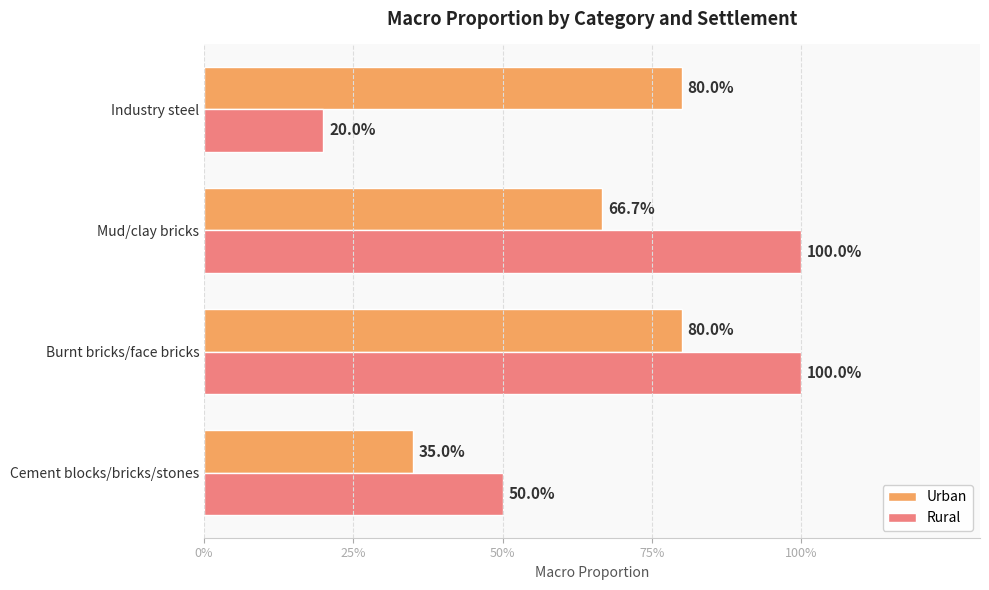

What is the sum of all Urban values?

2.6